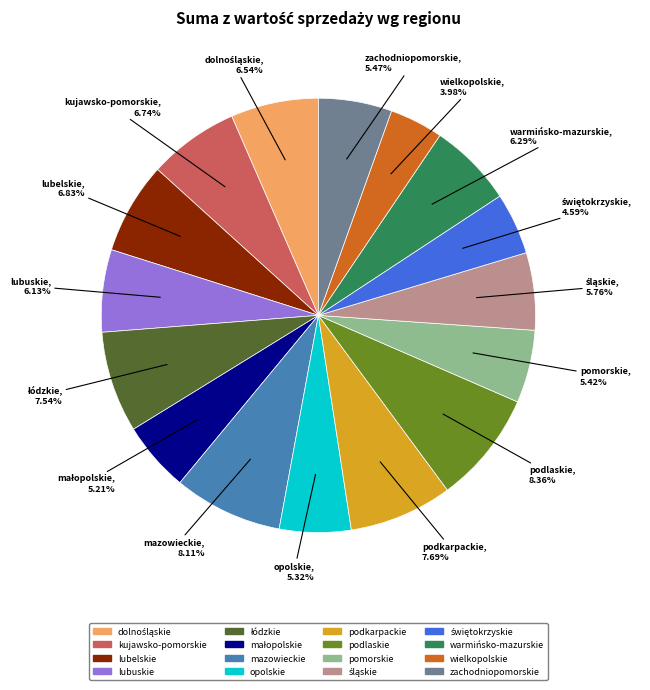

To the nearest percent, what portion does warmińsko-mazurskie represent?

6%